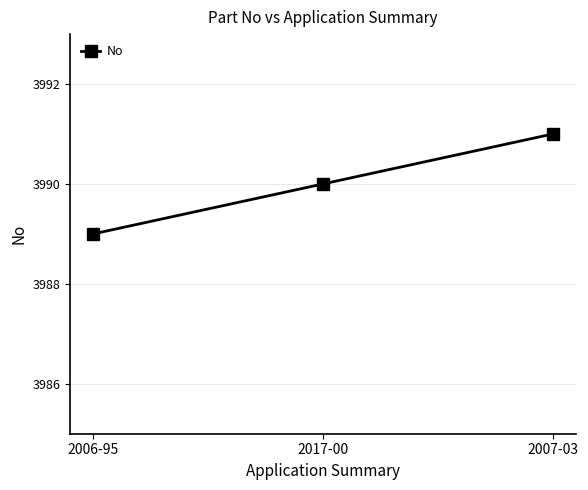

What is the difference between the maximum and minimum values?

2